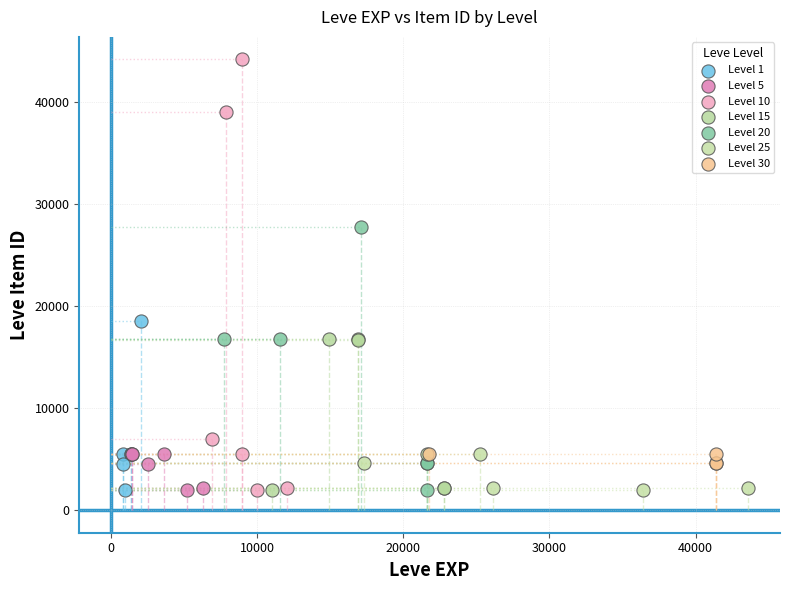

Which series has the largest Y range (max minus min)?

Level 10